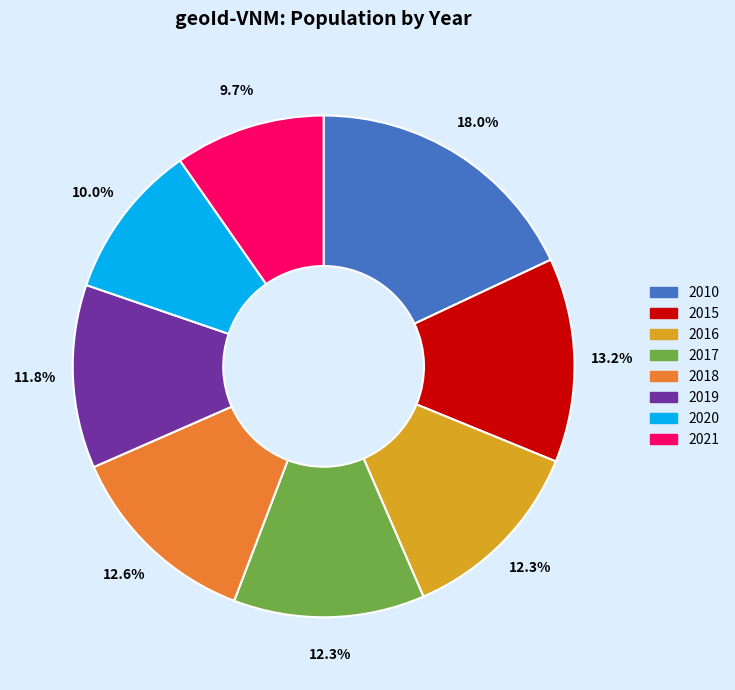

How many segments does this pie chart have?

8